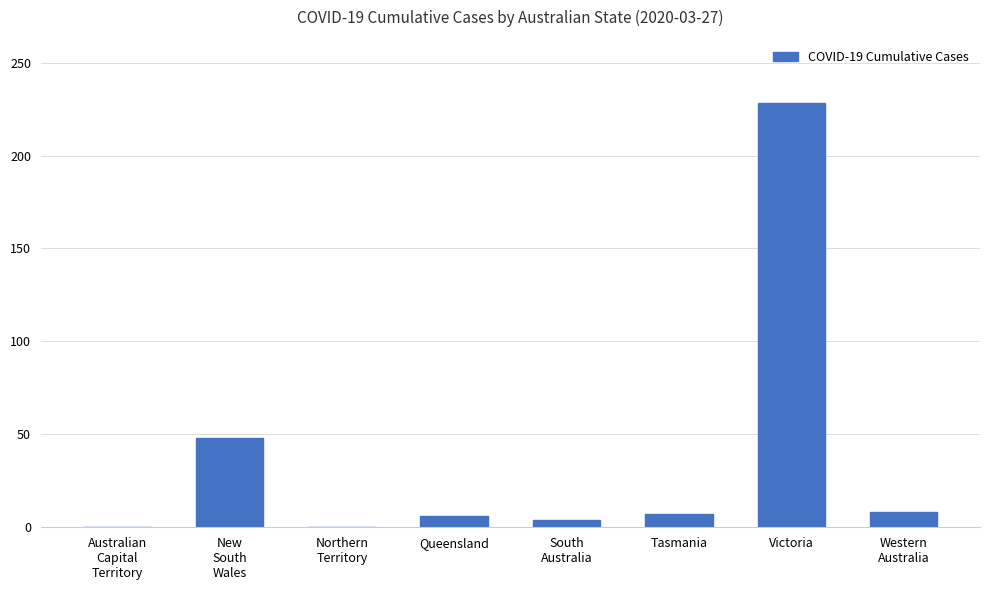

What is the maximum value shown in the chart?

228